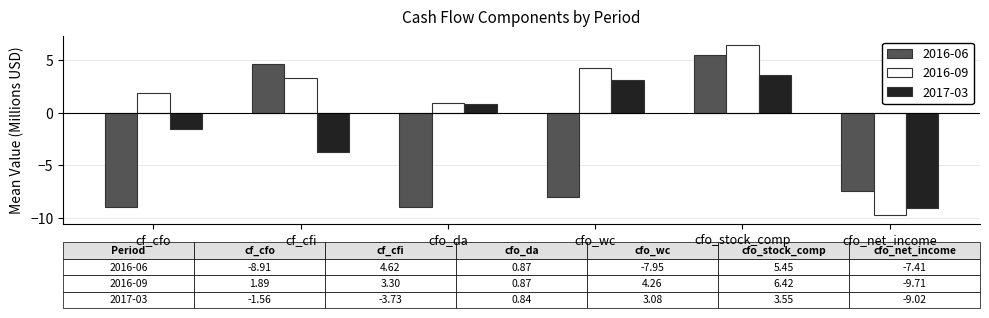

The 2016-09 series shows 3.3 at cf_cfi. True or false?

True